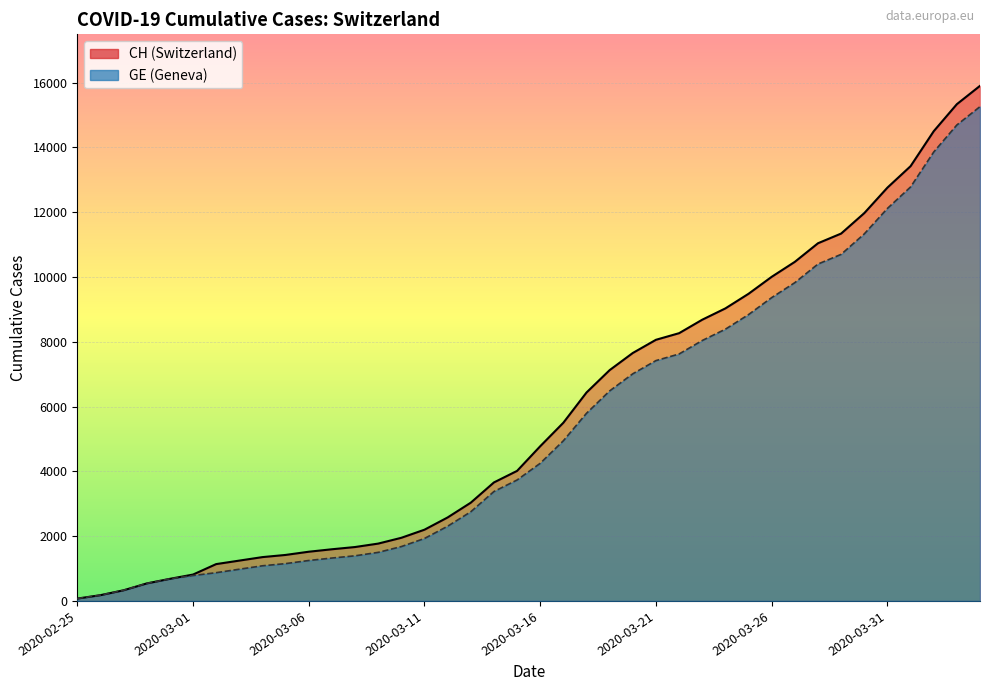

Which series has the largest total across all categories?

CH